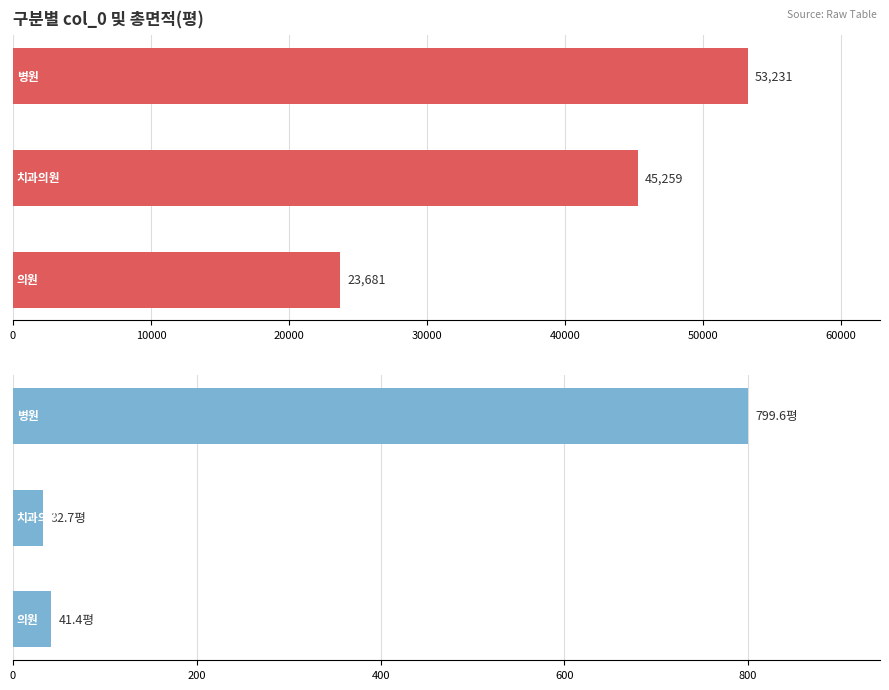

Are the bars grouped side by side (vs. stacked)?

Yes